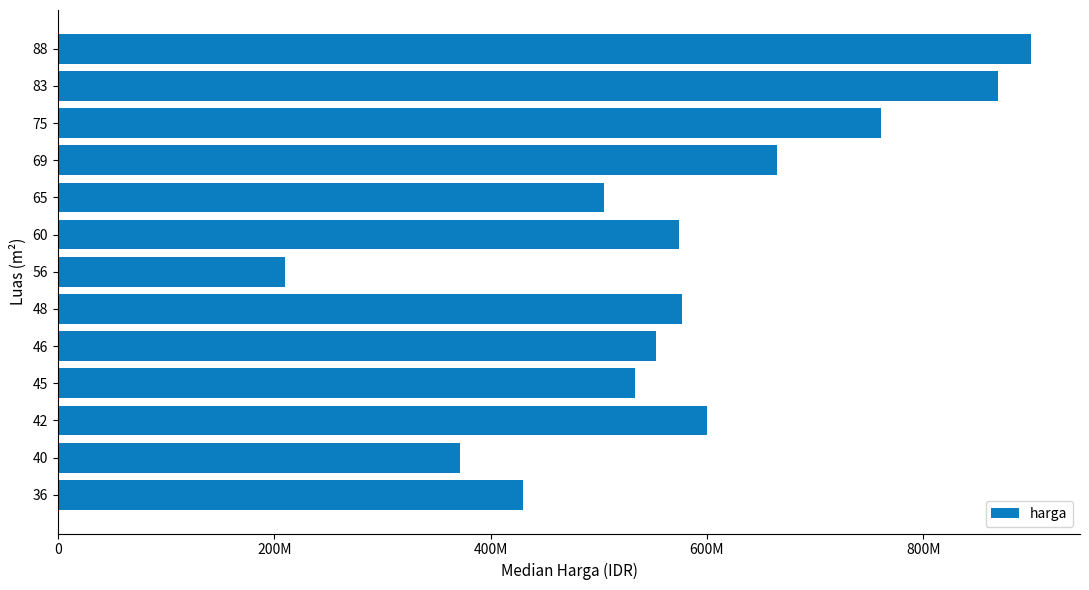

Does the chart contain any negative values?

No